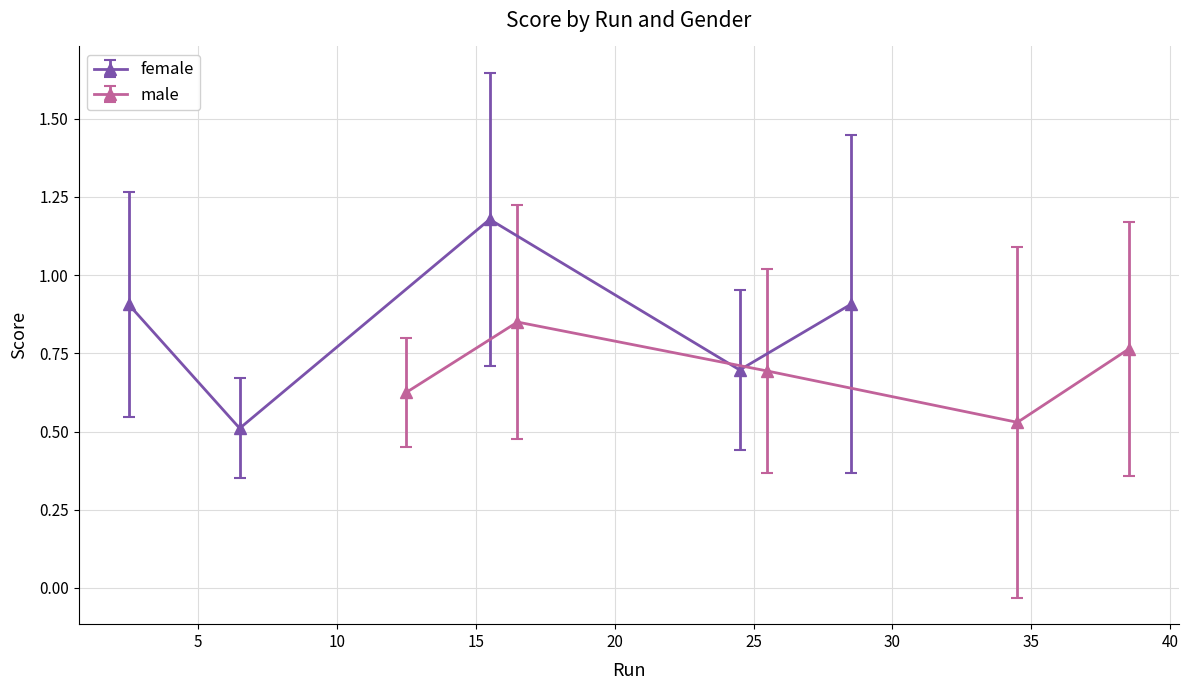

Rank the series by their average value, from lowest to highest.

male, female